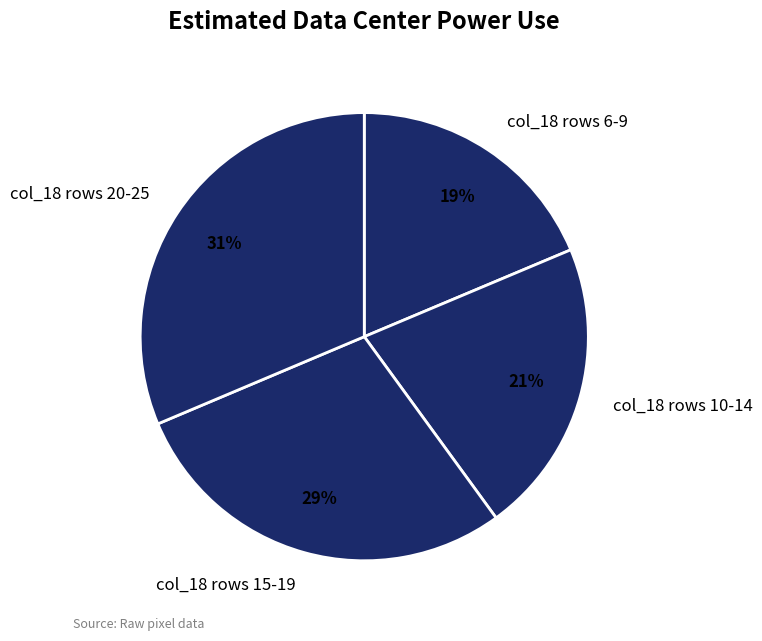

Is it true that col_18 rows 10-14 is 21% of the pie?

True